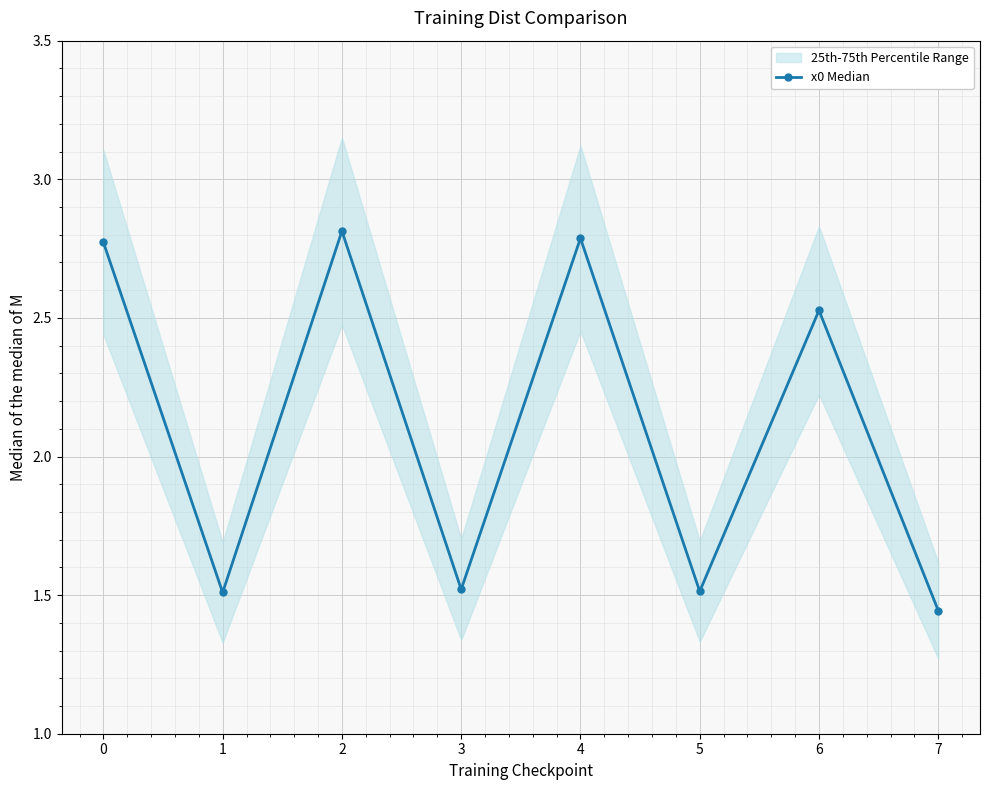

In x0 Median, how many points are higher than both neighbors (excluding endpoints)?

3